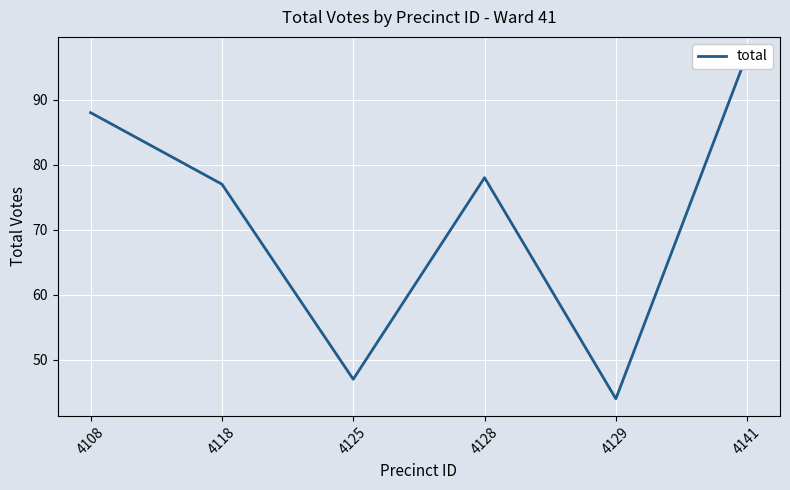

What is the sum of the values at 4125 and 4141?

144